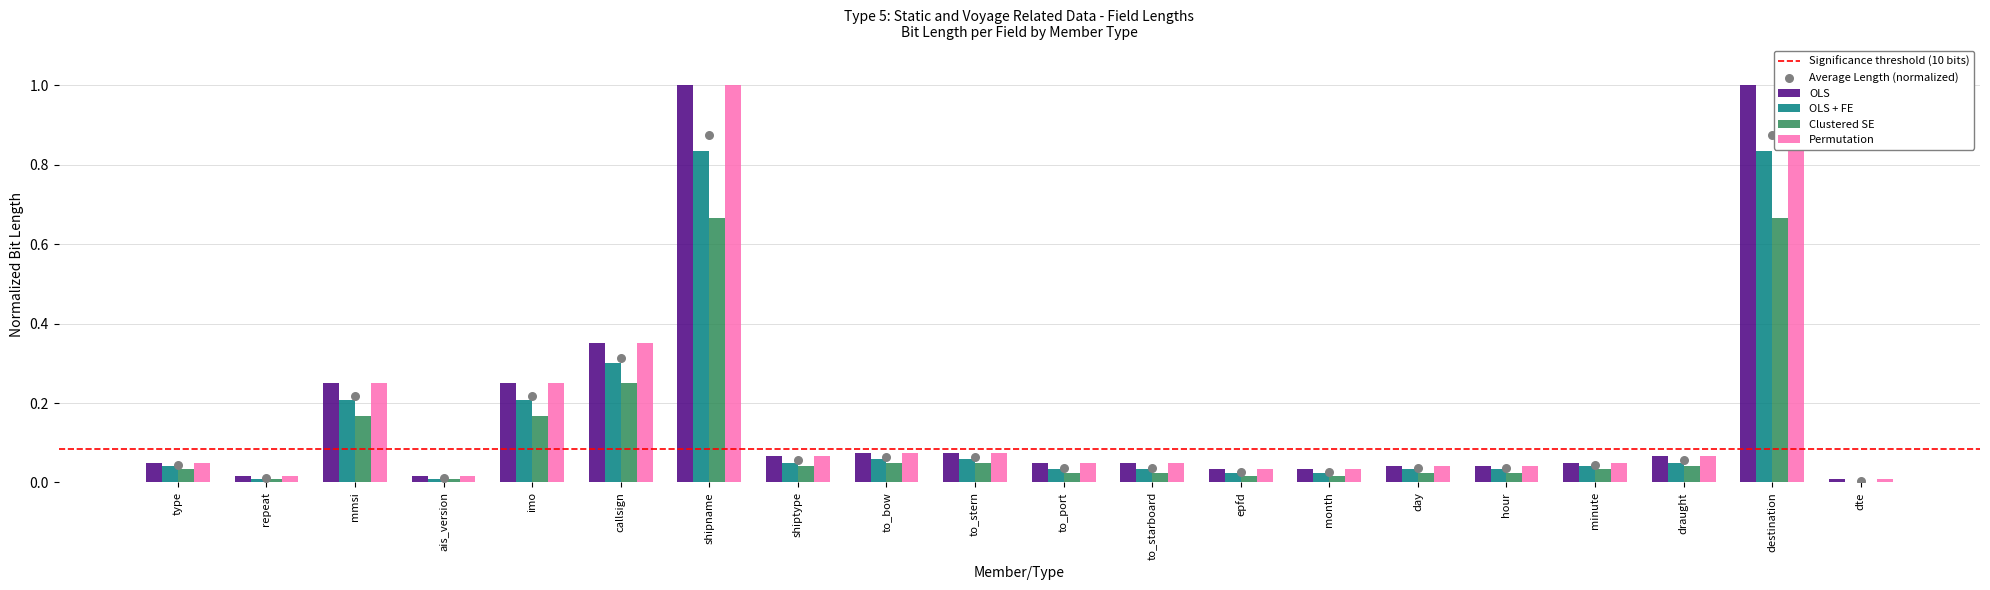

Is the value of Permutation at shiptype greater than the value of OLS + FE at draught?

Yes